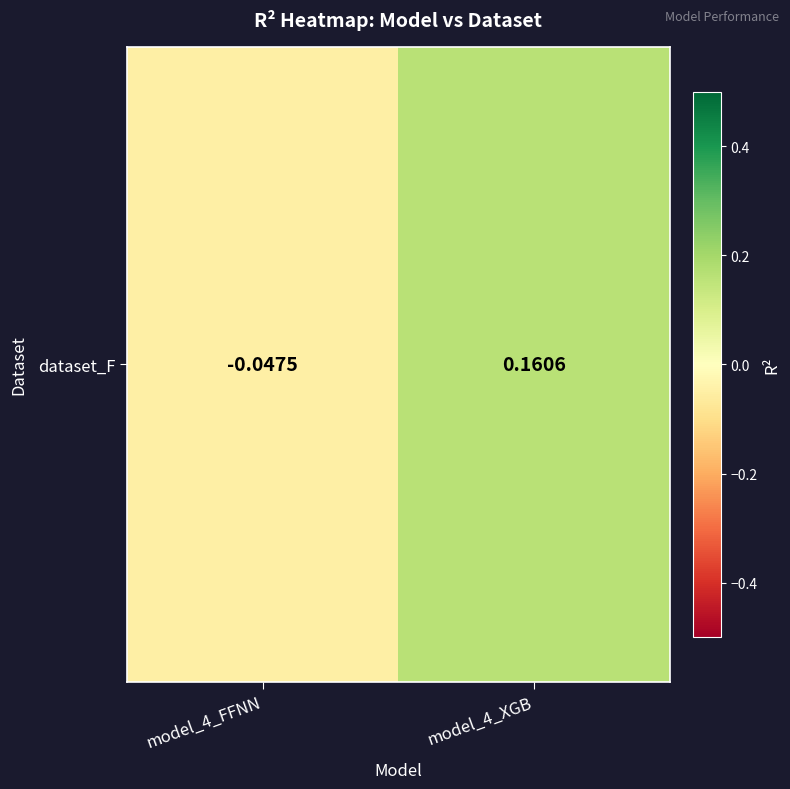

Is it true that the value at model_4_FFNN is -0.0?

True